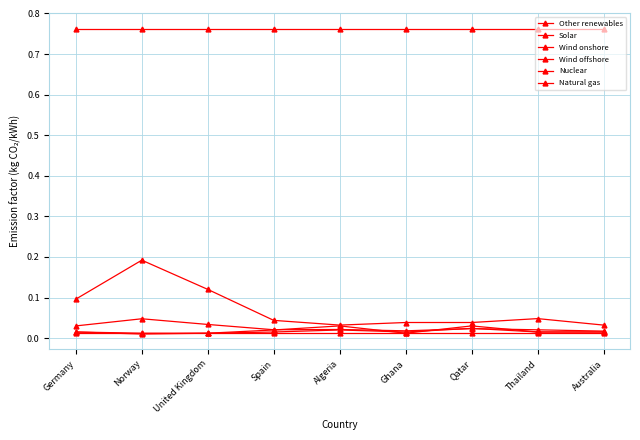

Does the chart have visible grid lines?

Yes